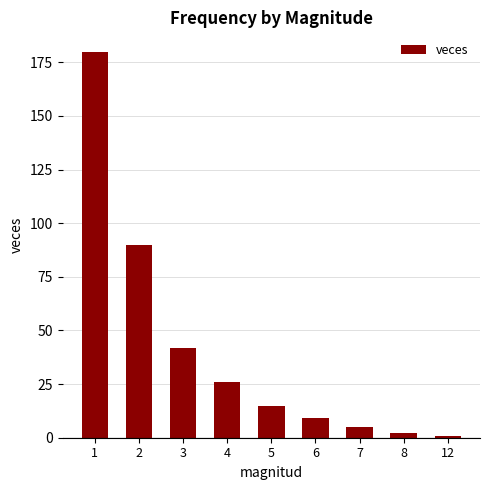

What is the maximum value shown in the chart?

180